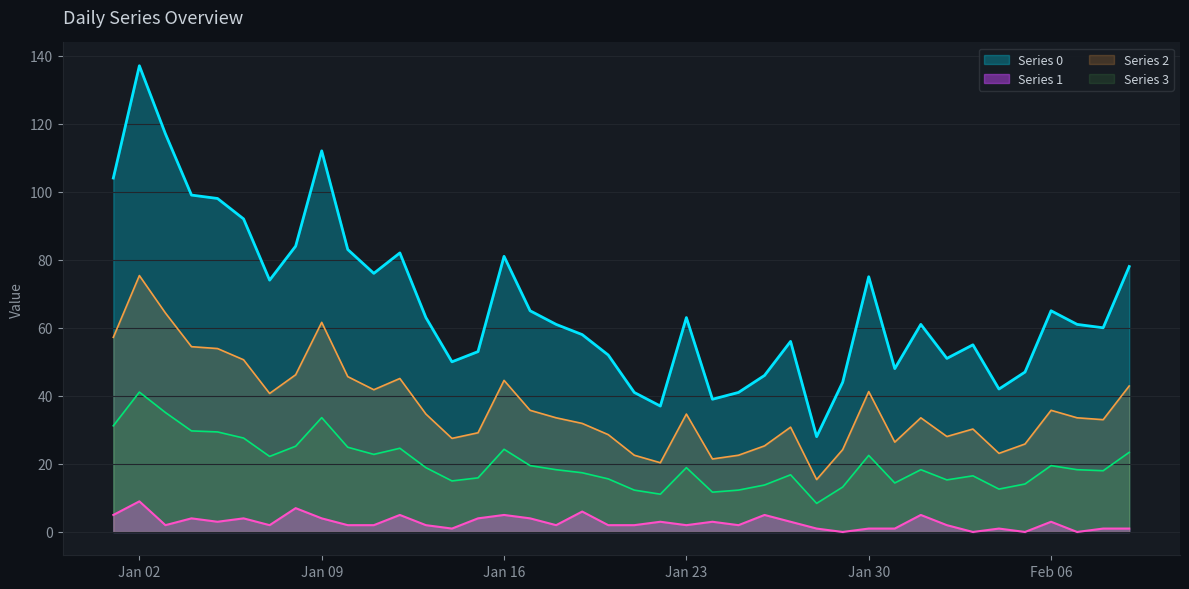

At 2023-01-26, list the series in order from smallest to largest.

Series 1, Series 0